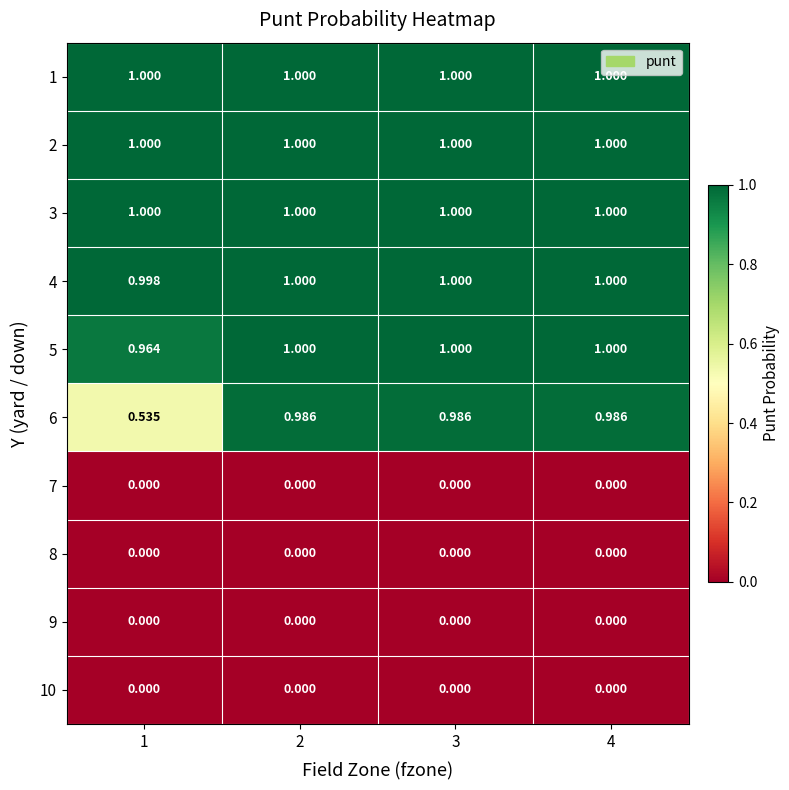

How many distinct data groups are displayed?

10